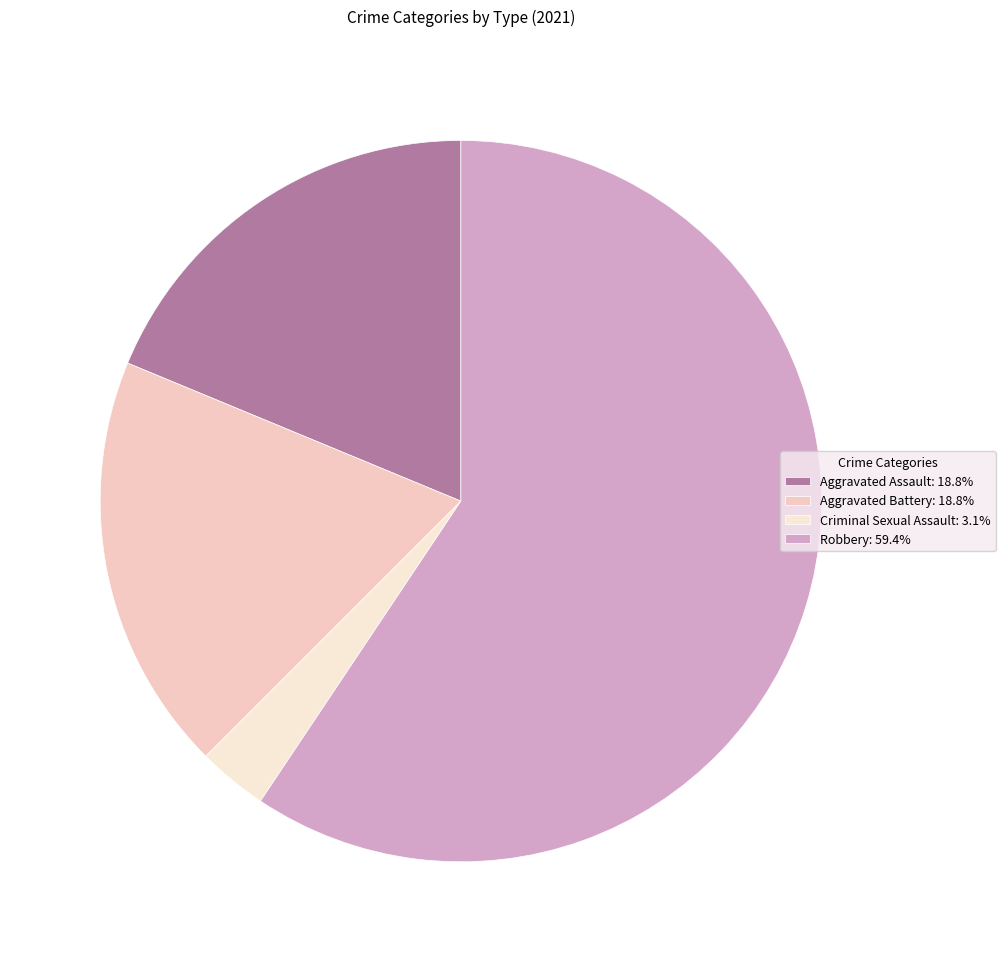

How many segments does this pie chart have?

4